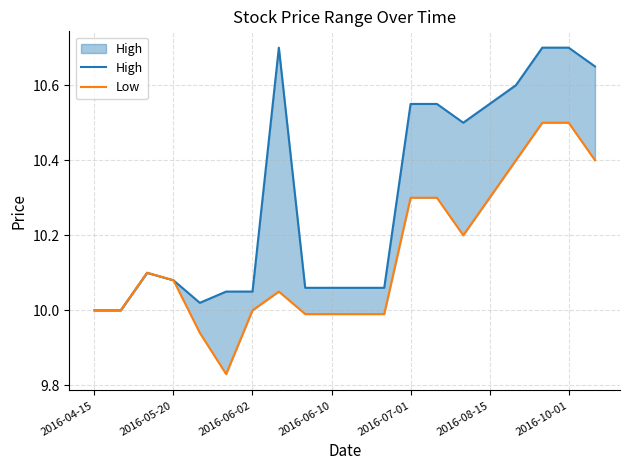

Does the chart have visible grid lines?

Yes